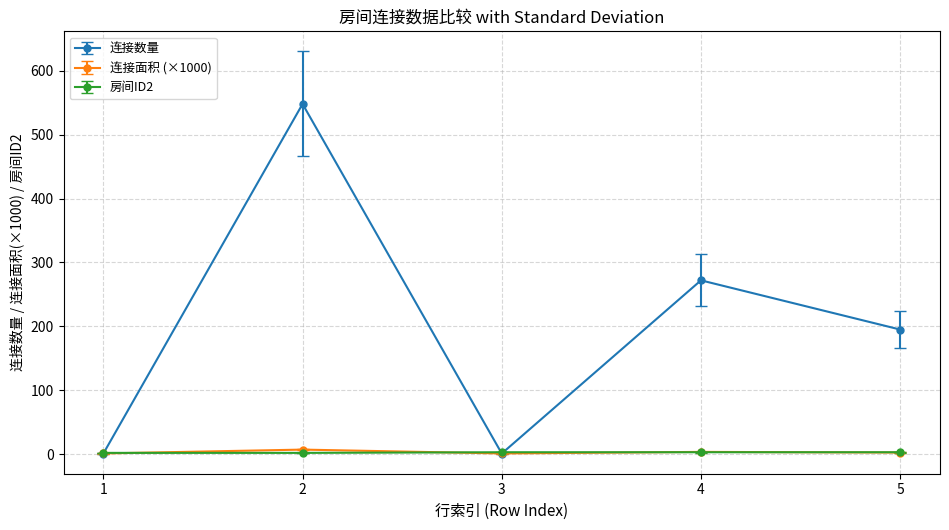

At how many categories does at least one series exceed 137?

3